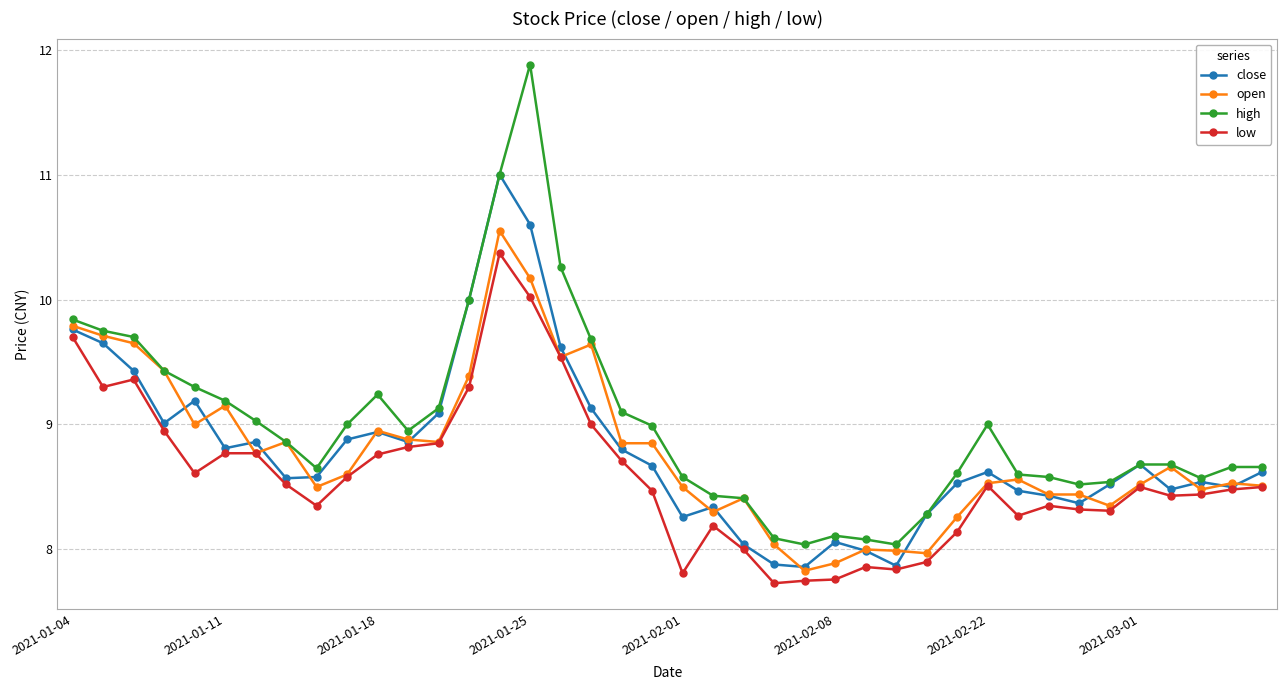

List the series in order of their peak value, highest first.

high, close, open, low